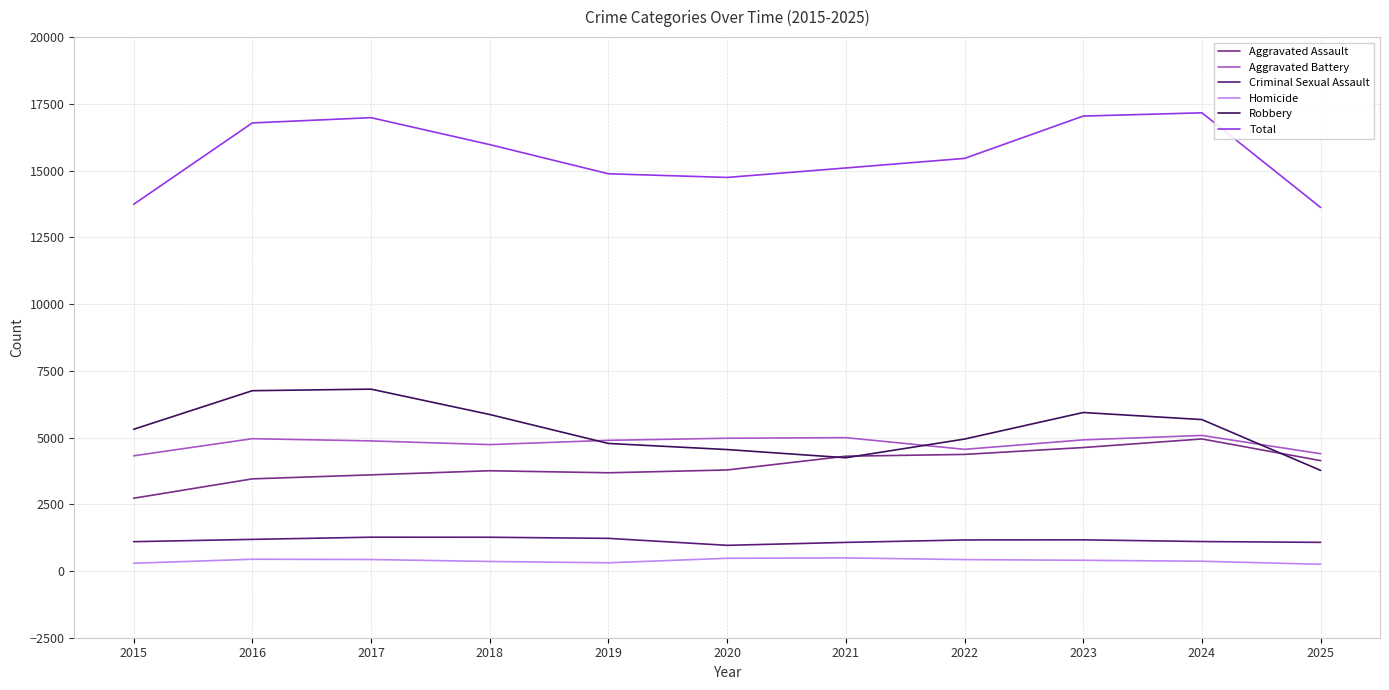

How many series are shown in this chart?

6